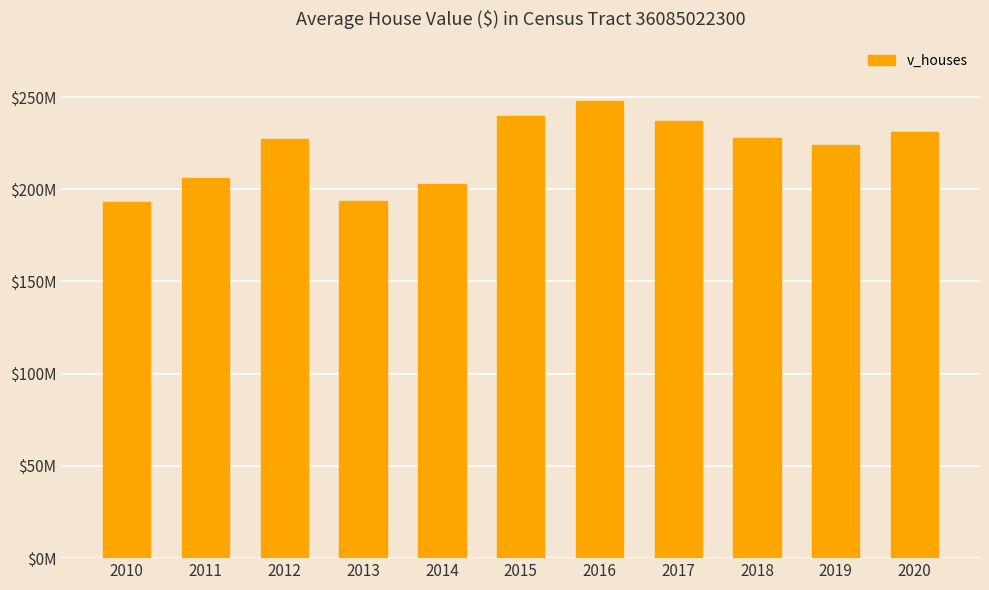

Reading right to left, list all the values displayed in this chart.

2020=230870100	2019=224229200	2018=227737600	2017=237063900	2016=247566200	2015=239729400	2014=202594000	2013=193657000	2012=227333000	2011=206037500	2010=193162500